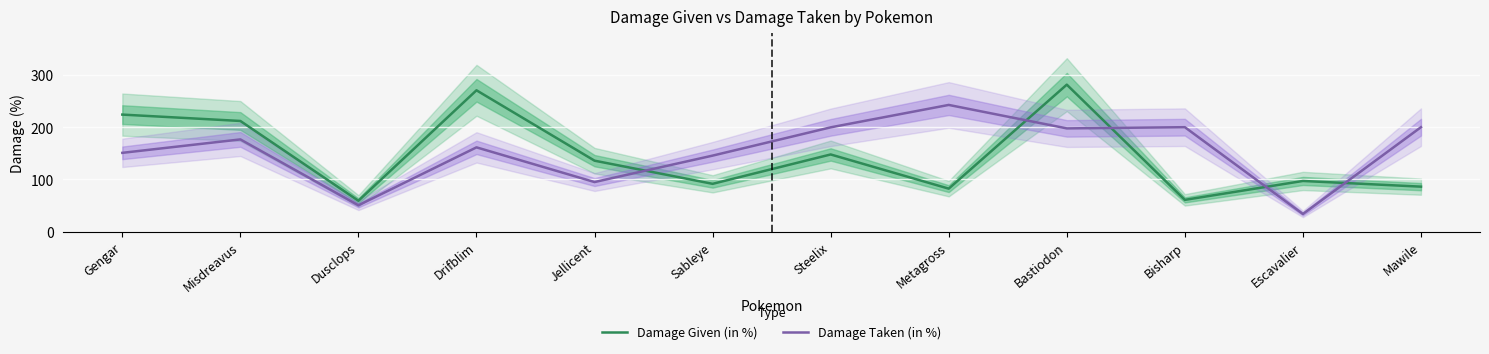

The value of Damage Taken (in %) at Gengar is 229.6. True or false?

False